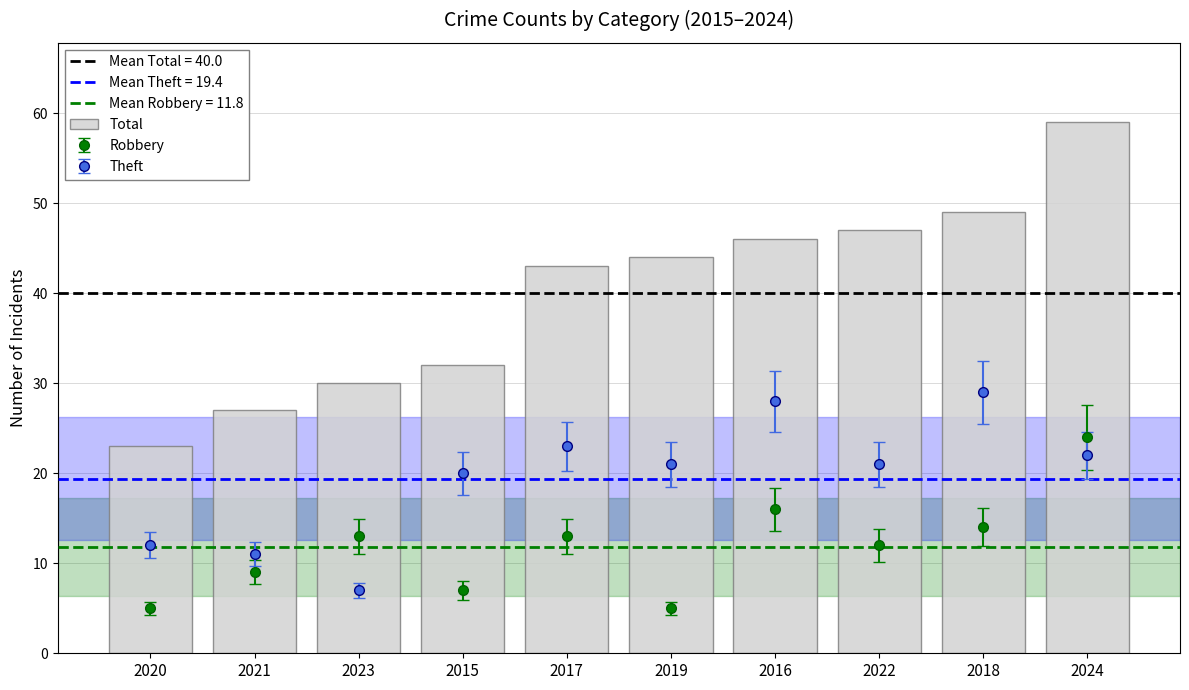

What is the greatest value displayed?

59